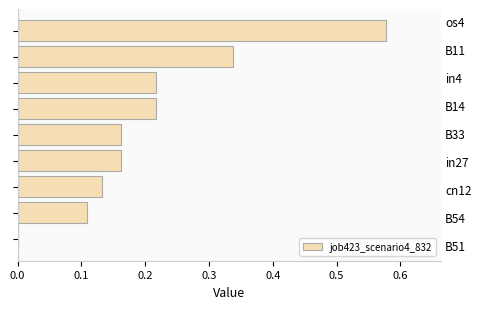

What is the sum of all values?

1.9